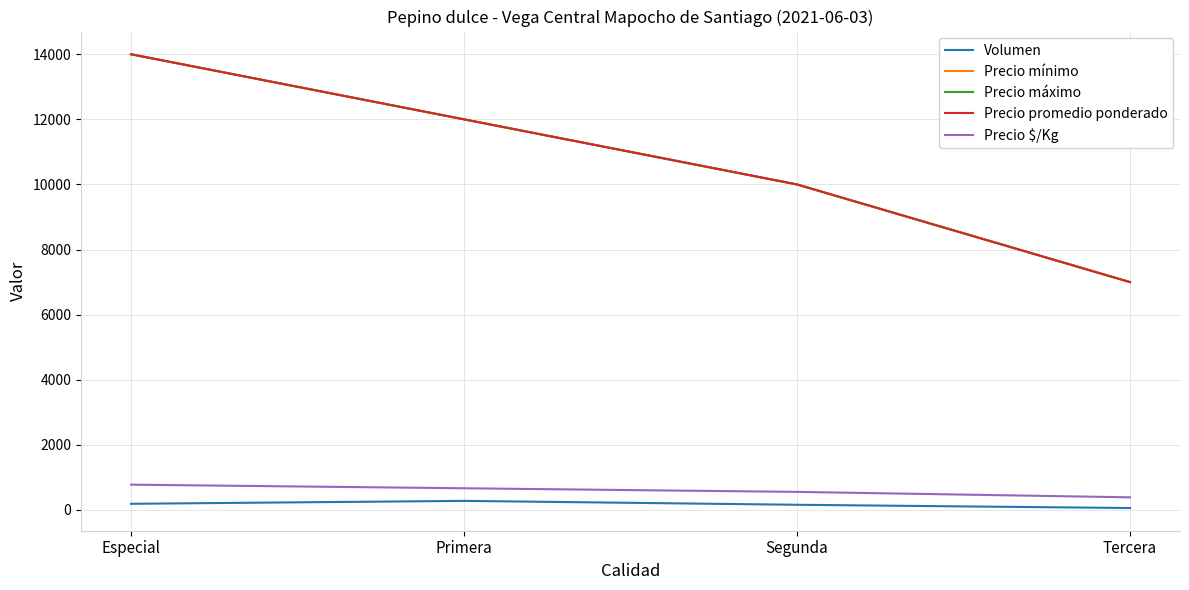

Which series has the largest range (max minus min)?

Precio mínimo